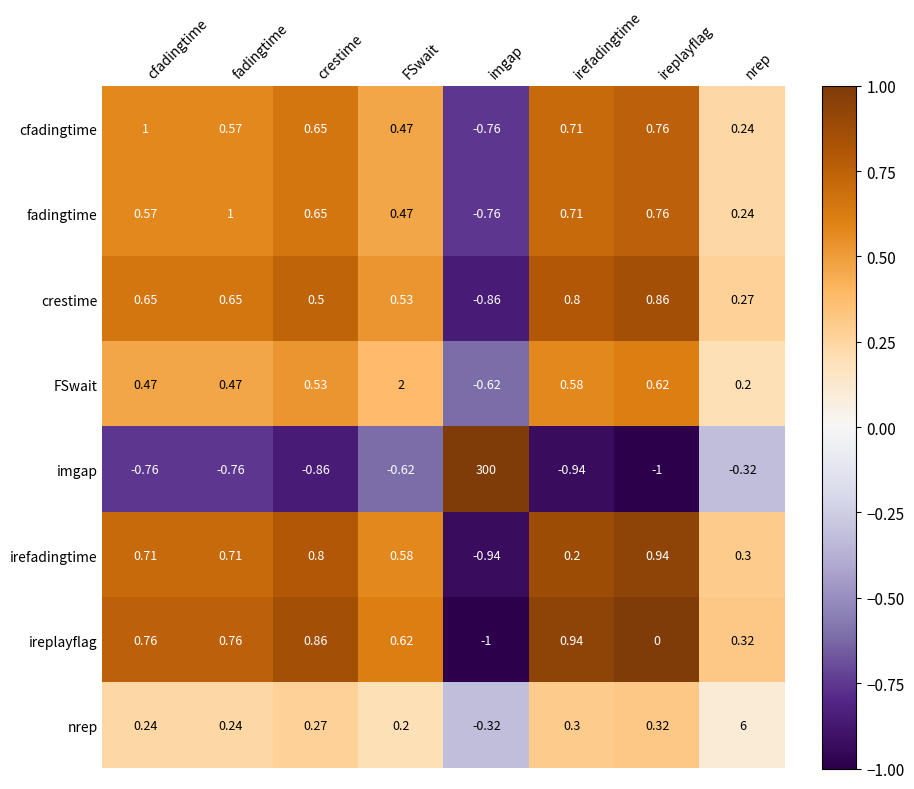

Which series has the widest spread of values?

imgap